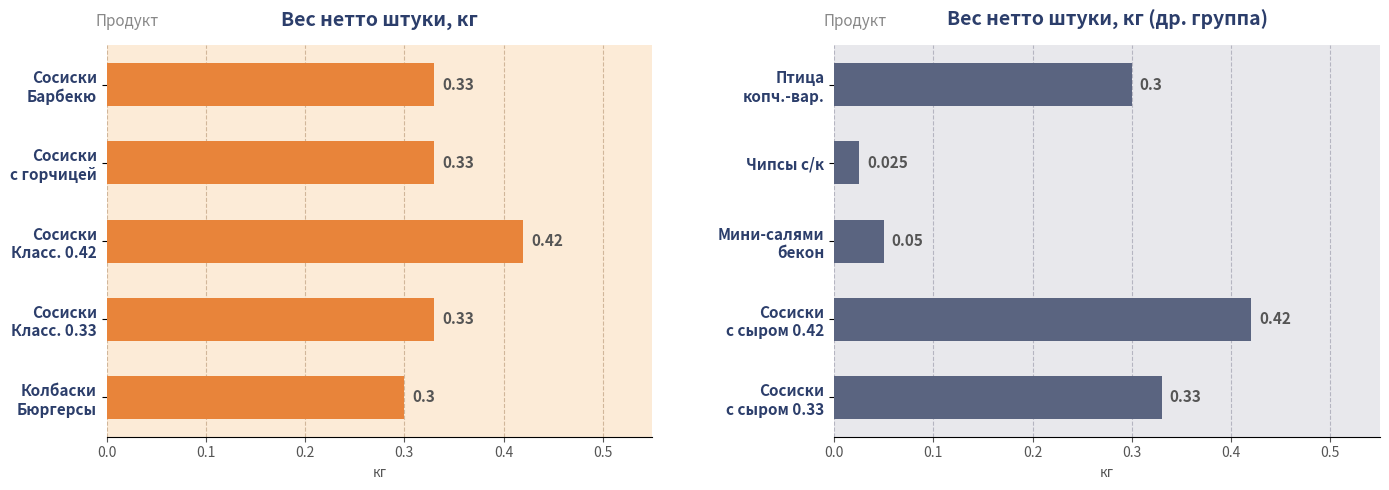

Count the number of categories in the chart.

5